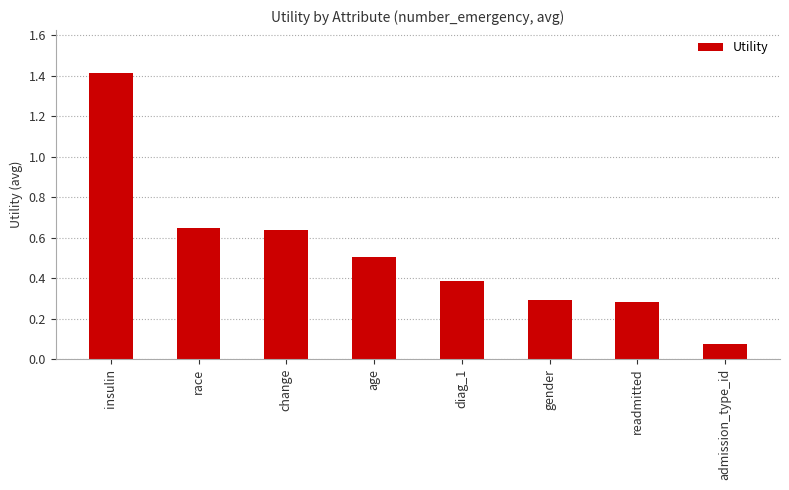

Does the chart contain any negative values?

No